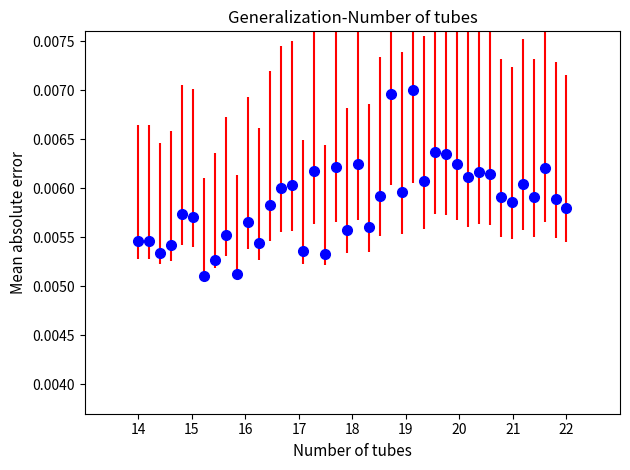

How many points are lower than both their immediate neighbors (excluding endpoints)?

13